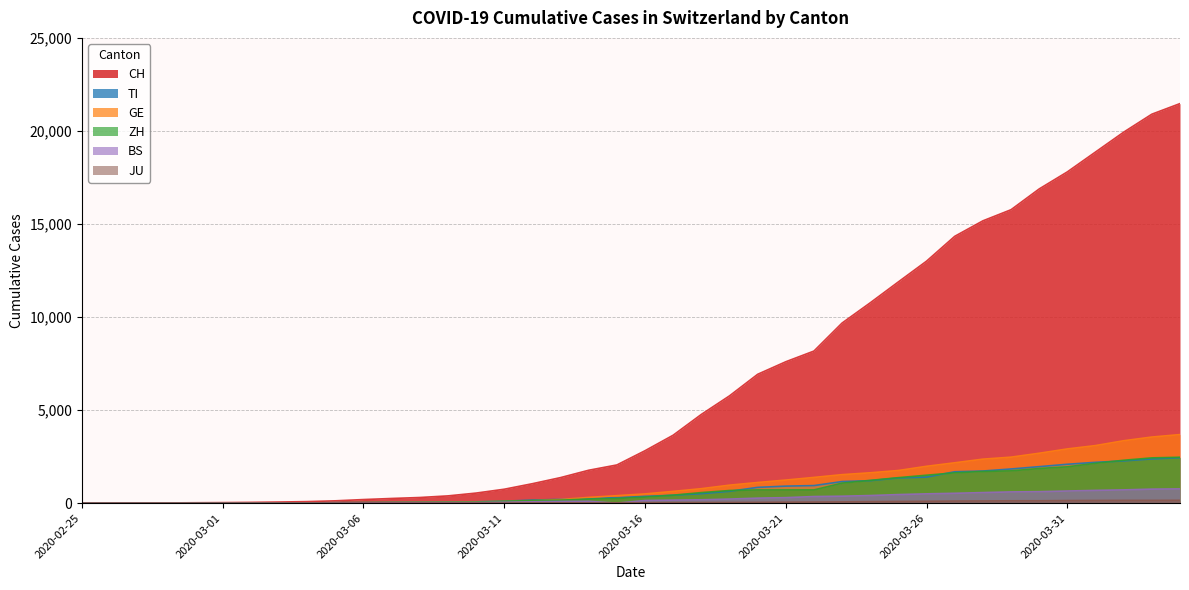

Reading right to left, transcribe all the data shown in this chart.

CH: 2020-04-04=21470	2020-04-03=20900	2020-04-02=19934	2020-04-01=18868	2020-03-31=17801	2020-03-30=16884	2020-03-29=15768	2020-03-28=15170	2020-03-27=14338	2020-03-26=13005	2020-03-25=11891	2020-03-24=10767	2020-03-23=9680	2020-03-22=8173	2020-03-21=7599	2020-03-20=6924	2020-03-19=5765	2020-03-18=4768	2020-03-17=3652	2020-03-16=2818	2020-03-15=2053	2020-03-14=1769	2020-03-13=1374	2020-03-12=1046	2020-03-11=749	2020-03-10=542	2020-03-09=391	2020-03-08=304	2020-03-07=252	2020-03-06=194	2020-03-05=126	2020-03-04=84	2020-03-03=61	2020-03-02=42	2020-03-01=30	2020-02-29=22	2020-02-28=13	2020-02-27=6	2020-02-26=2	2020-02-25=0
TI: 2020-04-04=2442	2020-04-03=2377	2020-04-02=2271	2020-04-01=2195	2020-03-31=2091	2020-03-30=1962	2020-03-29=1837	2020-03-28=1727	2020-03-27=1688	2020-03-26=1401	2020-03-25=1354	2020-03-24=1209	2020-03-23=1162	2020-03-22=945	2020-03-21=916	2020-03-20=849	2020-03-19=638	2020-03-18=511	2020-03-17=426	2020-03-16=368	2020-03-15=293	2020-03-14=265	2020-03-13=206	2020-03-12=163	2020-03-11=108	2020-03-10=75	2020-03-09=61	2020-03-08=49	2020-03-07=41	2020-03-06=28	2020-03-05=25	2020-03-04=13	2020-03-03=8	2020-03-02=4	2020-03-01=2	2020-02-29=2	2020-02-28=1	2020-02-27=1	2020-02-26=1	2020-02-25=0
GE: 2020-04-04=3685	2020-04-03=3553	2020-04-02=3354	2020-04-01=3094	2020-03-31=2914	2020-03-30=2682	2020-03-29=2472	2020-03-28=2365	2020-03-27=2169	2020-03-26=1981	2020-03-25=1755	2020-03-24=1632	2020-03-23=1532	2020-03-22=1383	2020-03-21=1241	2020-03-20=1110	2020-03-19=967	2020-03-18=778	2020-03-17=633	2020-03-16=497	2020-03-15=403	2020-03-14=310	2020-03-13=197	2020-03-12=123	2020-03-11=91	2020-03-10=75	2020-03-09=50	2020-03-08=40	2020-03-07=32	2020-03-06=21	2020-03-05=17	2020-03-04=14	2020-03-03=14	2020-03-02=11	2020-03-01=10	2020-02-29=7	2020-02-28=4	2020-02-27=1	2020-02-26=1	2020-02-25=0
ZH: 2020-04-04=2467	2020-04-03=2434	2020-04-02=2306	2020-04-01=2142	2020-03-31=1953	2020-03-30=1862	2020-03-29=1736	2020-03-28=1704	2020-03-27=1630	2020-03-26=1503	2020-03-25=1371	2020-03-24=1224	2020-03-23=1076	2020-03-22=712	2020-03-21=712	2020-03-20=712	2020-03-19=680	2020-03-18=569	2020-03-17=430	2020-03-16=327	2020-03-15=251	2020-03-14=219	2020-03-13=164	2020-03-12=141	2020-03-11=102	2020-03-10=63	2020-03-09=50	2020-03-08=41	2020-03-07=35	2020-03-06=30	2020-03-05=24	2020-03-04=16	2020-03-03=14	2020-03-02=11	2020-03-01=7	2020-02-29=6	2020-02-28=2	2020-02-27=2	2020-02-26=0	2020-02-25=0
BS: 2020-04-04=767	2020-04-03=754	2020-04-02=714	2020-04-01=687	2020-03-31=653	2020-03-30=617	2020-03-29=605	2020-03-28=569	2020-03-27=530	2020-03-26=501	2020-03-25=462	2020-03-24=410	2020-03-23=374	2020-03-22=356	2020-03-21=297	2020-03-20=270	2020-03-19=220	2020-03-18=181	2020-03-17=164	2020-03-16=143	2020-03-15=0	2020-03-14=100	2020-03-13=92	2020-03-12=73	2020-03-11=49	2020-03-10=33	2020-03-09=28	2020-03-08=24	2020-03-07=21	2020-03-06=15	2020-03-05=8	2020-03-04=3	2020-03-03=3	2020-03-02=1	2020-03-01=1	2020-02-29=1	2020-02-28=1	2020-02-27=1	2020-02-26=0	2020-02-25=0
JU: 2020-04-04=154	2020-04-03=149	2020-04-02=149	2020-04-01=145	2020-03-31=140	2020-03-30=128	2020-03-29=127	2020-03-28=119	2020-03-27=114	2020-03-26=100	2020-03-25=92	2020-03-24=82	2020-03-23=69	2020-03-22=61	2020-03-21=54	2020-03-20=44	2020-03-19=36	2020-03-18=32	2020-03-17=29	2020-03-16=25	2020-03-15=19	2020-03-14=18	2020-03-13=17	2020-03-12=12	2020-03-11=7	2020-03-10=7	2020-03-09=7	2020-03-08=5	2020-03-07=5	2020-03-06=4	2020-03-05=4	2020-03-04=2	2020-03-03=2	2020-03-02=1	2020-03-01=1	2020-02-29=1	2020-02-28=1	2020-02-27=1	2020-02-26=0	2020-02-25=0